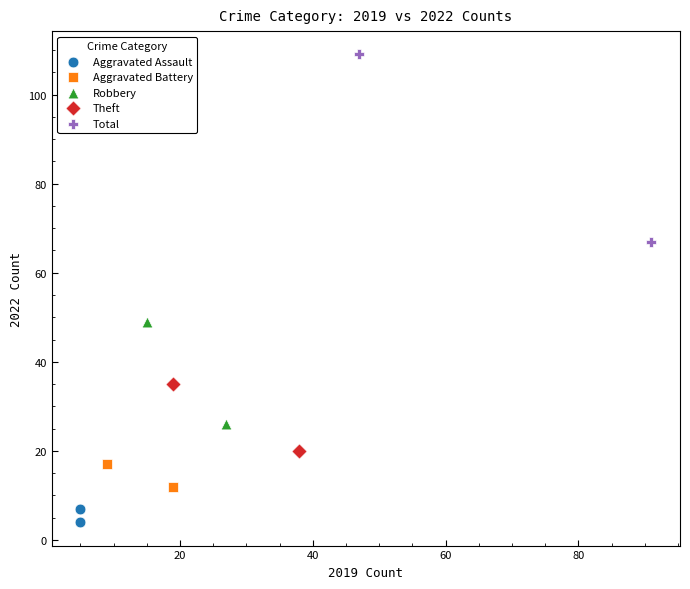

Which series contains the highest Y value?

Total